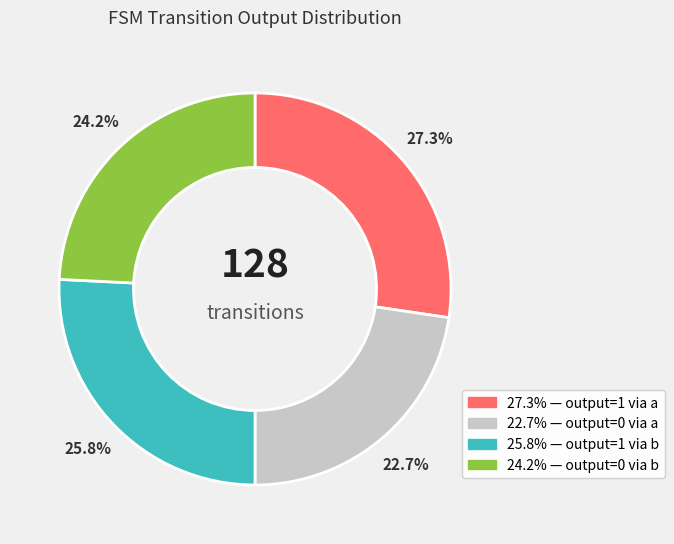

Does any single category account for the majority?

No